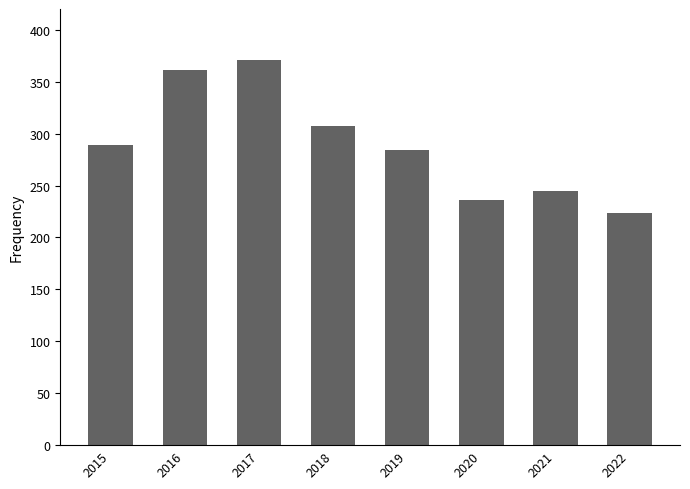

Which label corresponds to the smallest value in the chart?

2022